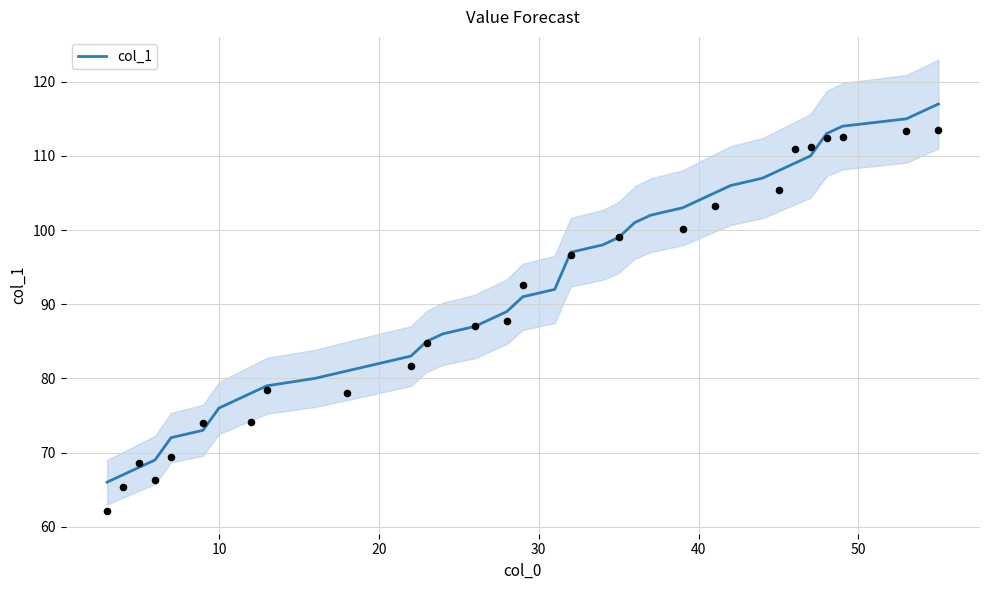

What is the maximum value for col_1?

117